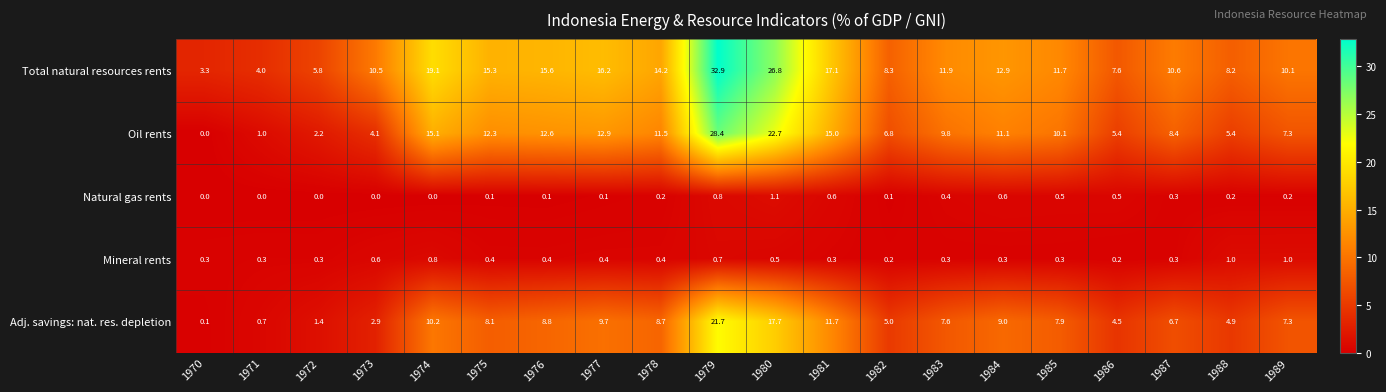

Is it true that Oil rents equals 28.4 at 1979?

True